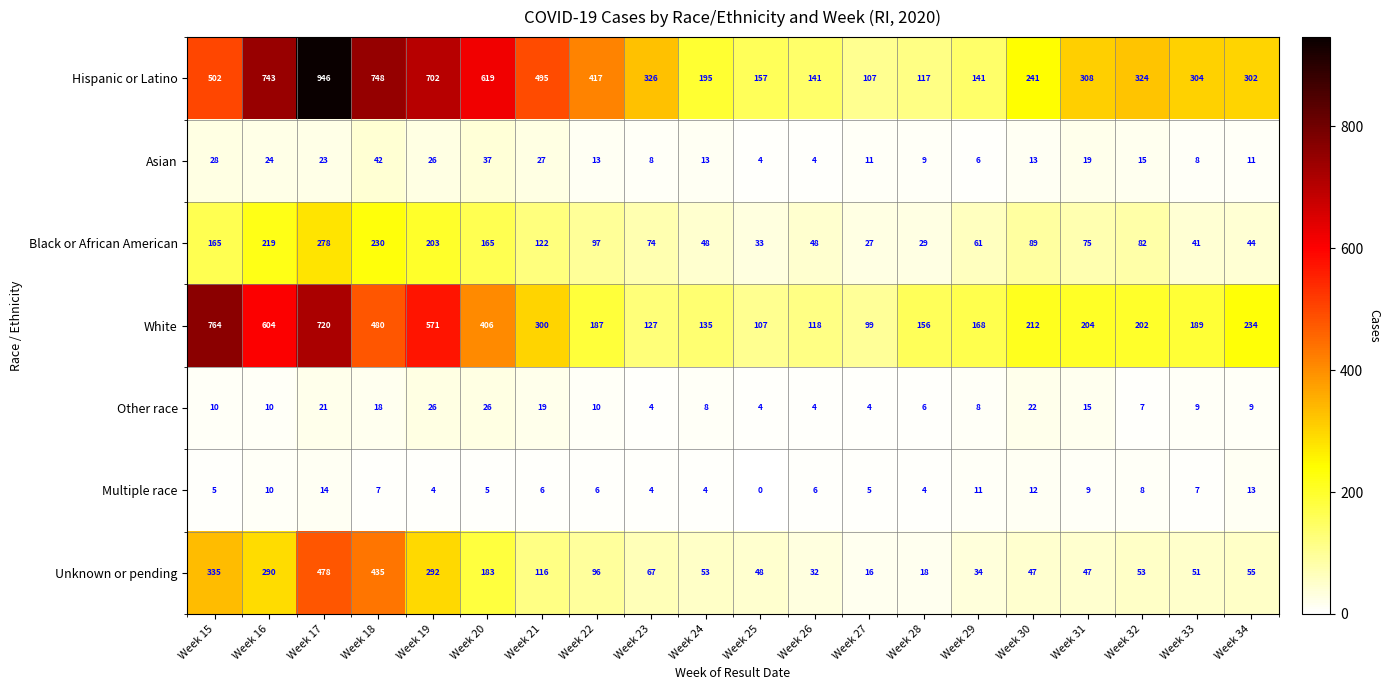

At how many categories does at least one series exceed 410?

8